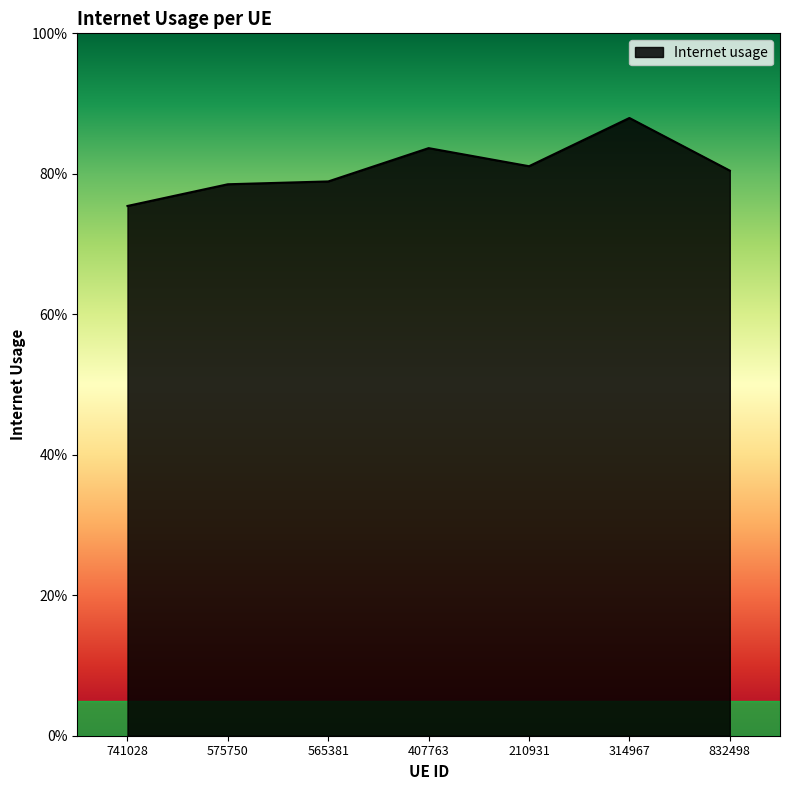

At which label is the value closest to 0?

741028